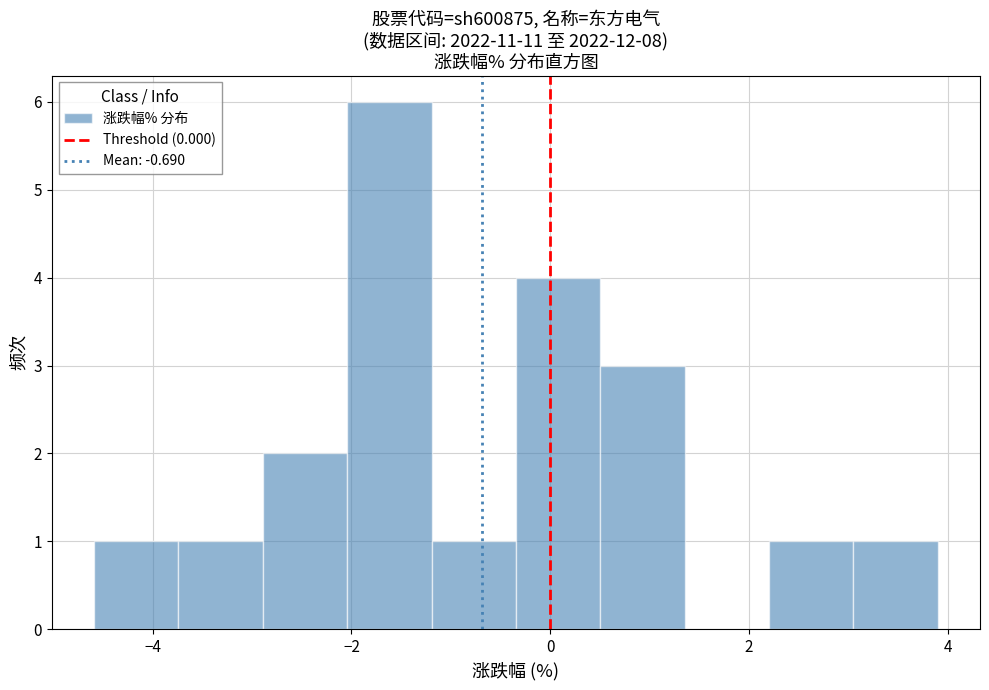

What is the height of the bar covering -0.4 to 0.6 on the x-axis? Neither the bar edges nor the heights are printed on the chart, so give them approximately, as read against the axes.

4